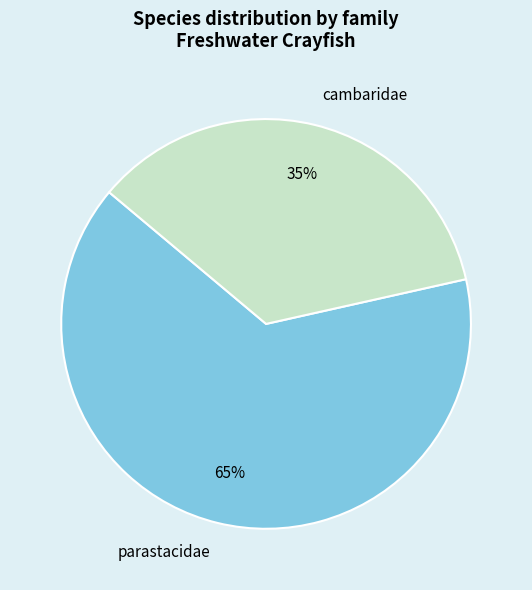

To the nearest percent, what portion does parastacidae represent?

65%